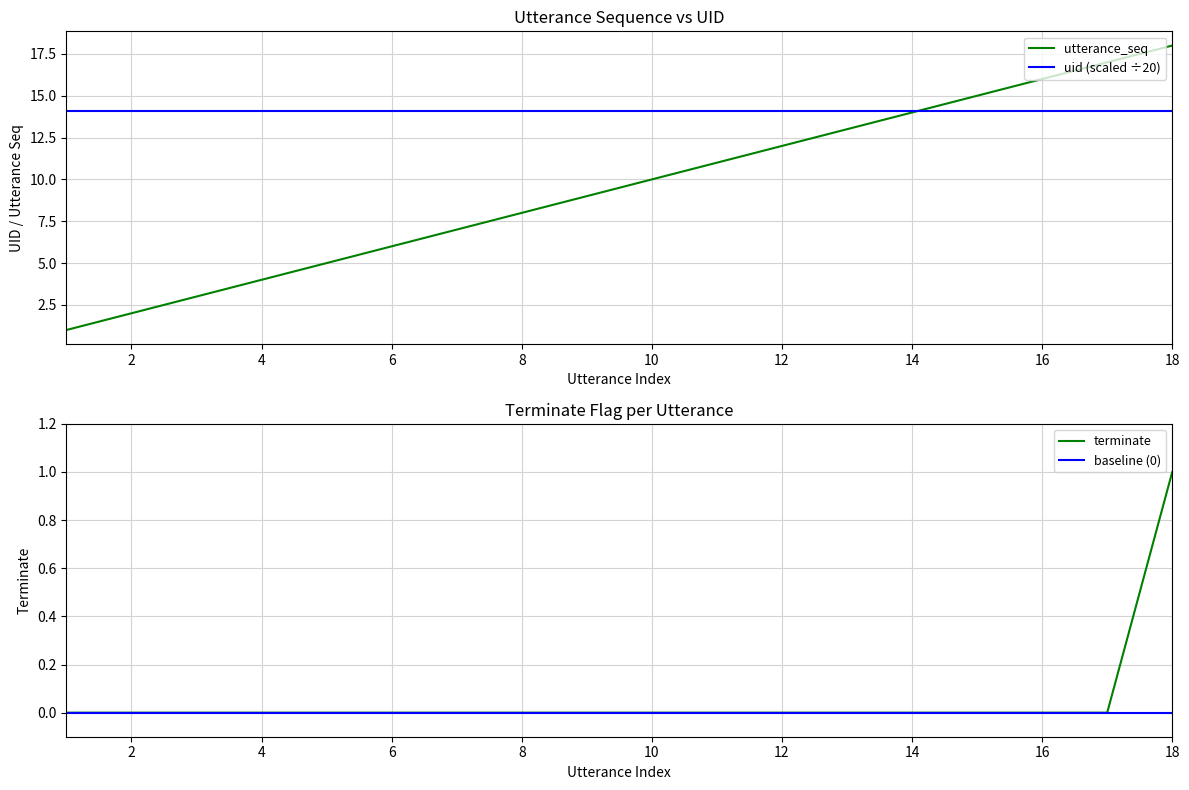

What are all the series names shown in the legend?

utterance_seq, uid (scaled ÷20), terminate, baseline (0)